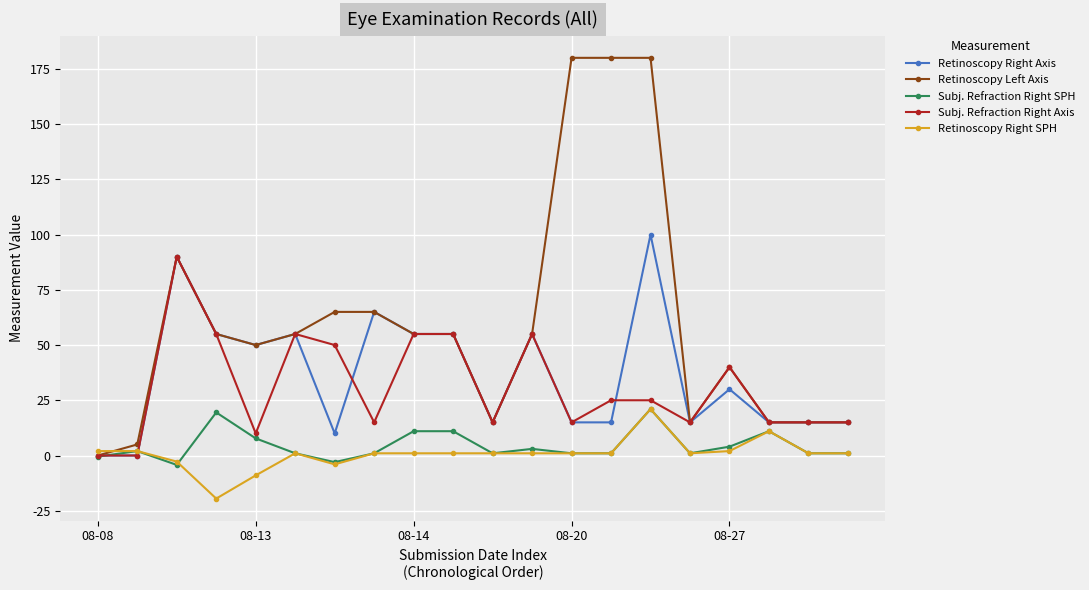

Does the chart have visible grid lines?

Yes